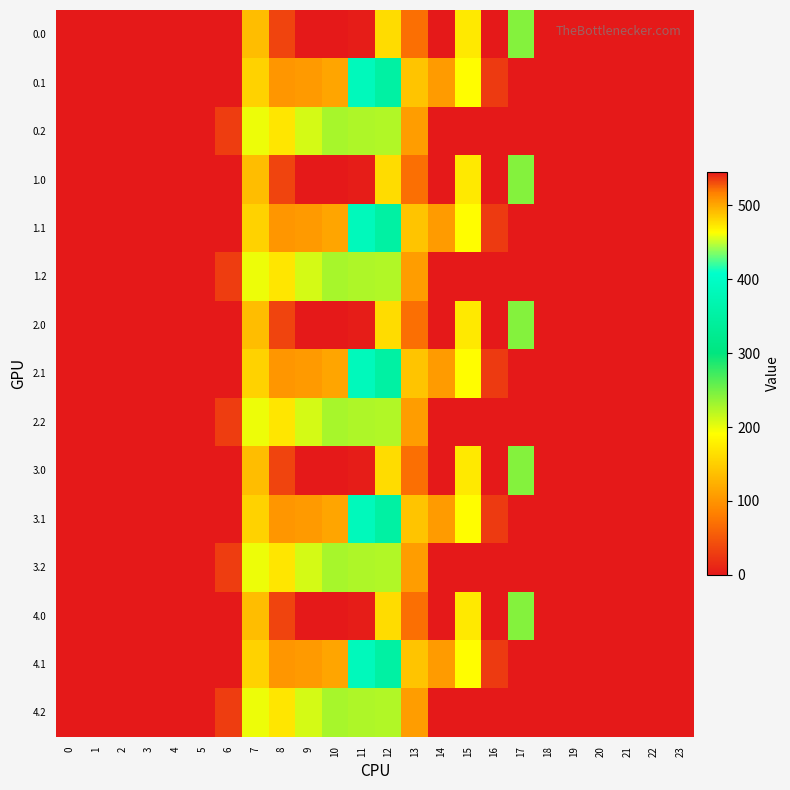

Reading left to right, what are all the values shown in this chart?

0.0: 0=0.0	1=0.0	2=0.0	3=0.0	4=0.0	5=0.0	6=0.0	7=134.3	8=35.0	9=0.0	10=0.0	11=544.3	12=477.2	13=70.2	14=0.3	15=172.8	16=545.4	17=243.5	18=0.0	19=0.0	20=0.0	21=0.0	22=0.0	23=0.0
0.1: 0=0.0	1=0.0	2=0.0	3=0.0	4=0.0	5=0.0	6=0.0	7=153.2	8=102.3	9=104.8	10=114.0	11=384.7	12=350.8	13=141.2	14=105.5	15=190.4	16=26.8	17=0.0	18=0.0	19=0.0	20=0.0	21=0.0	22=0.0	23=0.0
0.2: 0=0.0	1=0.0	2=0.0	3=0.0	4=0.0	5=0.0	6=29.3	7=199.0	8=169.5	9=209.6	10=228.0	11=225.2	12=224.3	13=107.8	14=0.0	15=0.0	16=0.0	17=0.0	18=0.0	19=0.0	20=0.0	21=0.0	22=0.0	23=0.0
1.0: 0=0.0	1=0.0	2=0.0	3=0.0	4=0.0	5=0.0	6=0.0	7=134.3	8=35.0	9=0.0	10=0.0	11=544.3	12=477.2	13=70.2	14=0.3	15=172.8	16=545.4	17=243.5	18=0.0	19=0.0	20=0.0	21=0.0	22=0.0	23=0.0
1.1: 0=0.0	1=0.0	2=0.0	3=0.0	4=0.0	5=0.0	6=0.0	7=153.2	8=102.3	9=104.8	10=114.0	11=384.7	12=350.8	13=141.2	14=105.5	15=190.4	16=26.8	17=0.0	18=0.0	19=0.0	20=0.0	21=0.0	22=0.0	23=0.0
1.2: 0=0.0	1=0.0	2=0.0	3=0.0	4=0.0	5=0.0	6=29.3	7=199.0	8=169.5	9=209.6	10=228.0	11=225.2	12=224.3	13=107.8	14=0.0	15=0.0	16=0.0	17=0.0	18=0.0	19=0.0	20=0.0	21=0.0	22=0.0	23=0.0
2.0: 0=0.0	1=0.0	2=0.0	3=0.0	4=0.0	5=0.0	6=0.0	7=134.3	8=35.0	9=0.0	10=0.0	11=544.3	12=477.2	13=70.2	14=0.3	15=172.8	16=545.4	17=243.5	18=0.0	19=0.0	20=0.0	21=0.0	22=0.0	23=0.0
2.1: 0=0.0	1=0.0	2=0.0	3=0.0	4=0.0	5=0.0	6=0.0	7=153.2	8=102.3	9=104.8	10=114.0	11=384.7	12=350.8	13=141.2	14=105.5	15=190.4	16=26.8	17=0.0	18=0.0	19=0.0	20=0.0	21=0.0	22=0.0	23=0.0
2.2: 0=0.0	1=0.0	2=0.0	3=0.0	4=0.0	5=0.0	6=29.3	7=199.0	8=169.5	9=209.6	10=228.0	11=225.2	12=224.3	13=107.8	14=0.0	15=0.0	16=0.0	17=0.0	18=0.0	19=0.0	20=0.0	21=0.0	22=0.0	23=0.0
3.0: 0=0.0	1=0.0	2=0.0	3=0.0	4=0.0	5=0.0	6=0.0	7=134.3	8=35.0	9=0.0	10=0.0	11=544.3	12=477.2	13=70.2	14=0.3	15=172.8	16=545.4	17=243.5	18=0.0	19=0.0	20=0.0	21=0.0	22=0.0	23=0.0
3.1: 0=0.0	1=0.0	2=0.0	3=0.0	4=0.0	5=0.0	6=0.0	7=153.2	8=102.3	9=104.8	10=114.0	11=384.7	12=350.8	13=141.2	14=105.5	15=190.4	16=26.8	17=0.0	18=0.0	19=0.0	20=0.0	21=0.0	22=0.0	23=0.0
3.2: 0=0.0	1=0.0	2=0.0	3=0.0	4=0.0	5=0.0	6=29.3	7=199.0	8=169.5	9=209.6	10=228.0	11=225.2	12=224.3	13=107.8	14=0.0	15=0.0	16=0.0	17=0.0	18=0.0	19=0.0	20=0.0	21=0.0	22=0.0	23=0.0
4.0: 0=0.0	1=0.0	2=0.0	3=0.0	4=0.0	5=0.0	6=0.0	7=134.3	8=35.0	9=0.0	10=0.0	11=544.3	12=477.2	13=70.2	14=0.3	15=172.8	16=545.4	17=243.5	18=0.0	19=0.0	20=0.0	21=0.0	22=0.0	23=0.0
4.1: 0=0.0	1=0.0	2=0.0	3=0.0	4=0.0	5=0.0	6=0.0	7=153.2	8=102.3	9=104.8	10=114.0	11=384.7	12=350.8	13=141.2	14=105.5	15=190.4	16=26.8	17=0.0	18=0.0	19=0.0	20=0.0	21=0.0	22=0.0	23=0.0
4.2: 0=0.0	1=0.0	2=0.0	3=0.0	4=0.0	5=0.0	6=29.3	7=199.0	8=169.5	9=209.6	10=228.0	11=225.2	12=224.3	13=107.8	14=0.0	15=0.0	16=0.0	17=0.0	18=0.0	19=0.0	20=0.0	21=0.0	22=0.0	23=0.0